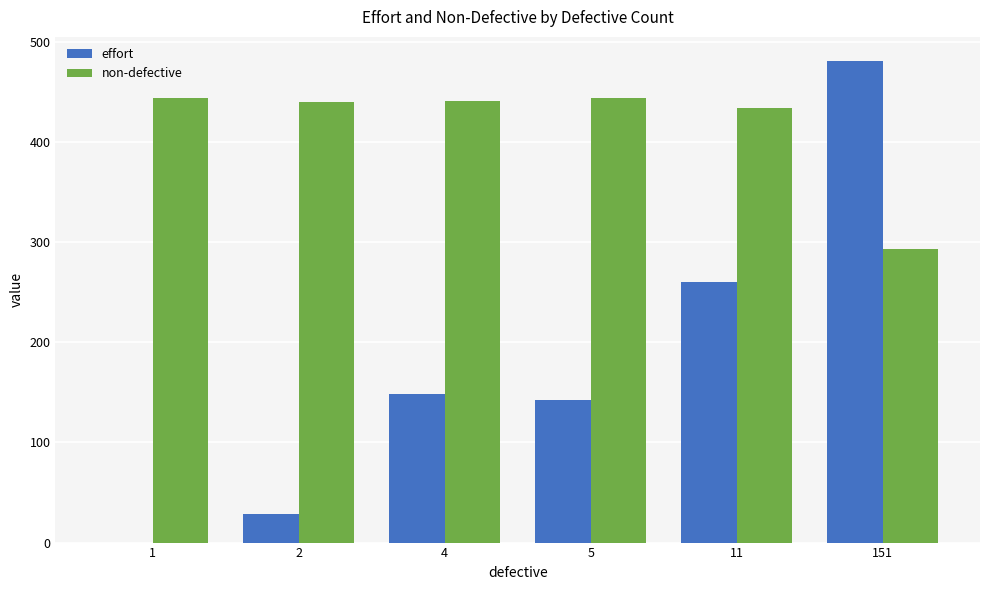

The value of non-defective at 1 is 444.0. True or false?

True